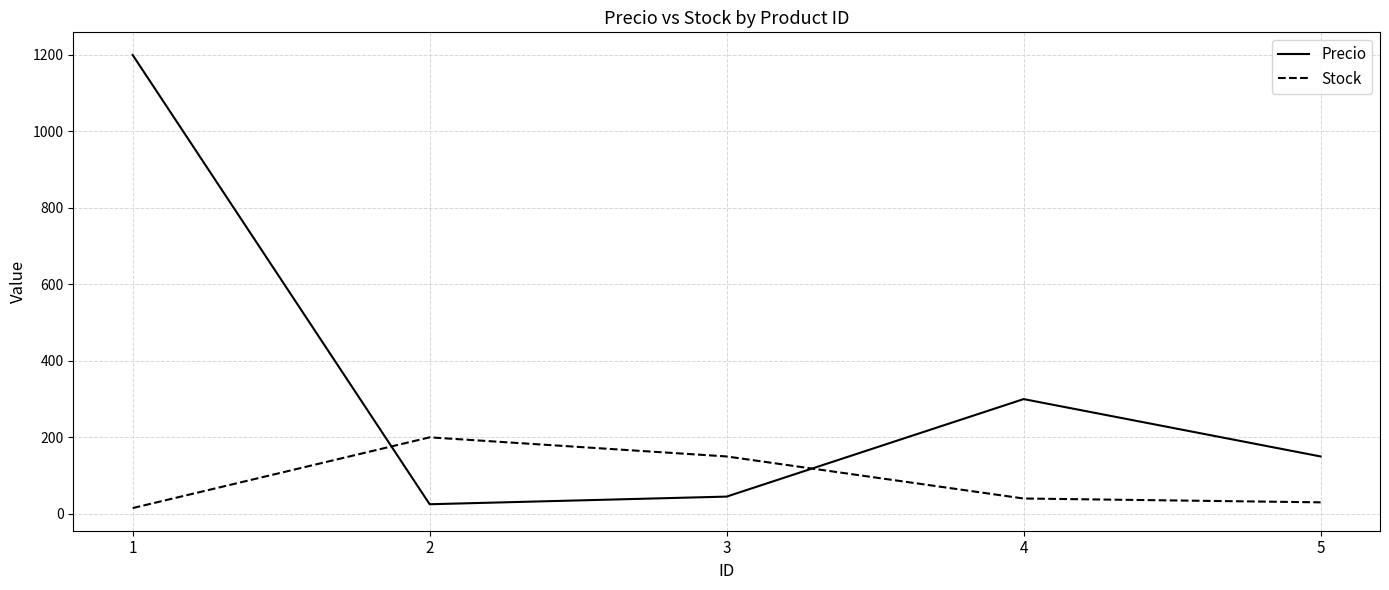

What is the sum of all Precio values?

1720